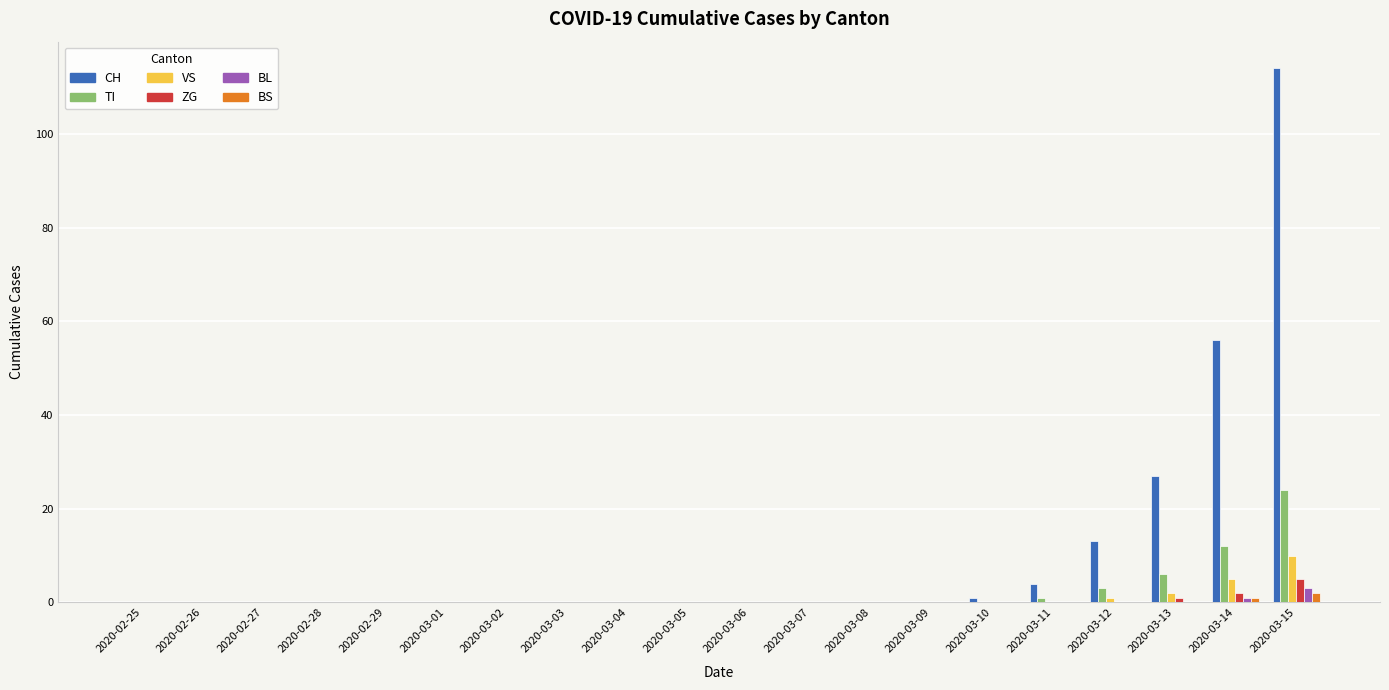

Reading left to right, transcribe all the data shown in this chart.

CH: 0	0	0	0	0	0	0	0	0	0	0	0	0	0	1	4	13	27	56	114
TI: 0	0	0	0	0	0	0	0	0	0	0	0	0	0	0	1	3	6	12	24
VS: 0	0	0	0	0	0	0	0	0	0	0	0	0	0	0	0	1	2	5	10
ZG: 0	0	0	0	0	0	0	0	0	0	0	0	0	0	0	0	0	1	2	5
BL: 0	0	0	0	0	0	0	0	0	0	0	0	0	0	0	0	0	0	1	3
BS: 0	0	0	0	0	0	0	0	0	0	0	0	0	0	0	0	0	0	1	2